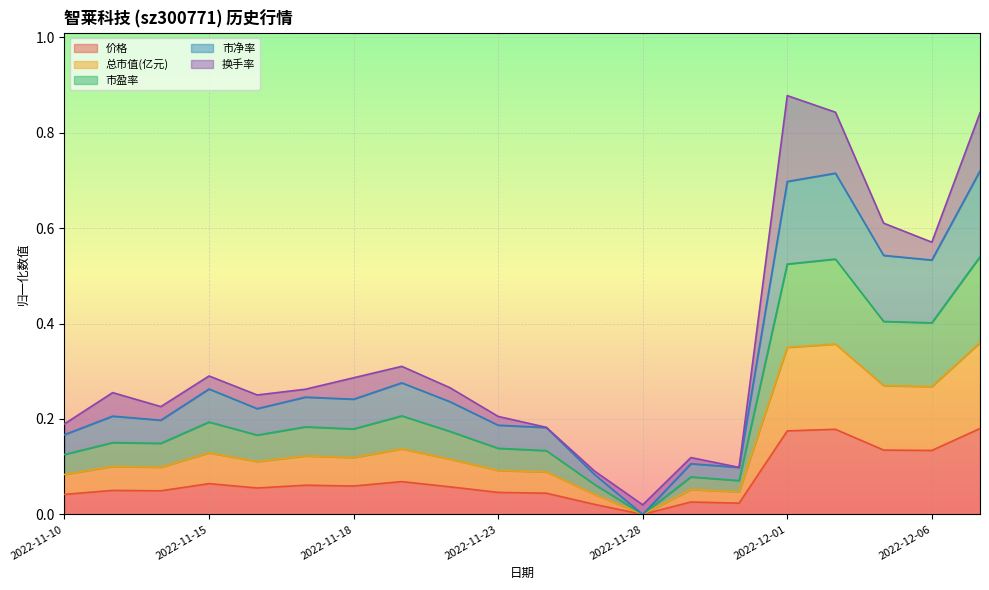

Between 2022-11-29 and 2022-12-02, which series saw the biggest shift?

市净率